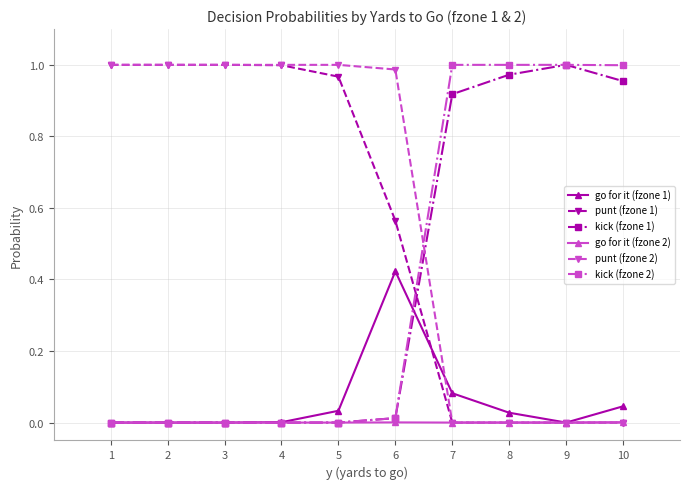

The value of punt (fzone 2) at 2 is 1.0. True or false?

True